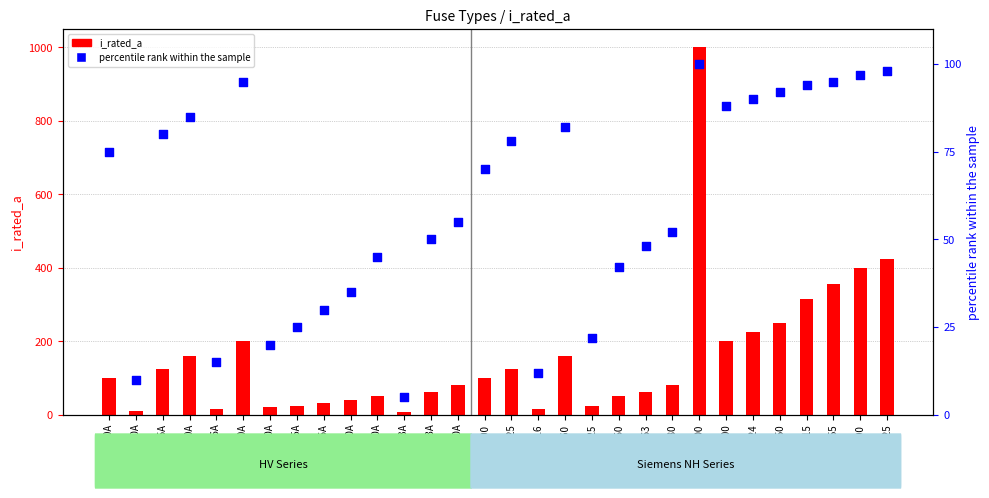

Is the value of percentile rank within the sample at HV 63A greater than the value of i_rated_a at HV 160A?

No